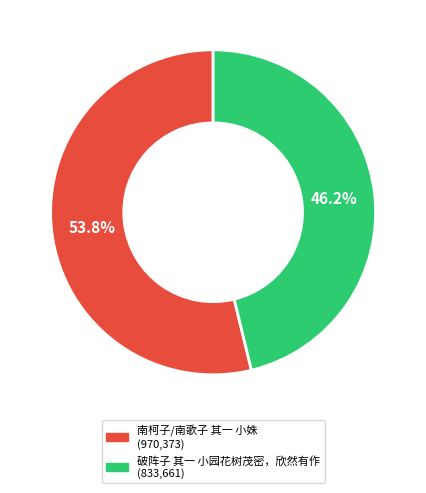

True or false: 破阵子 其一 小园花树茂密，欣然有作 accounts for 55% of the total.

False